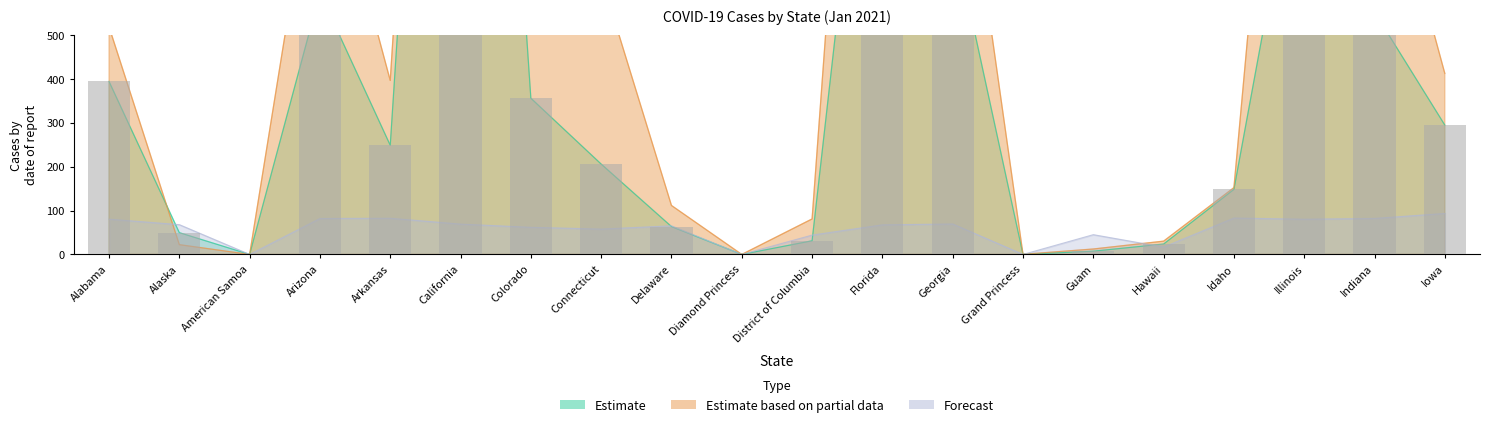

Is it true that Confirmed equals 621.9 at Alabama?

False